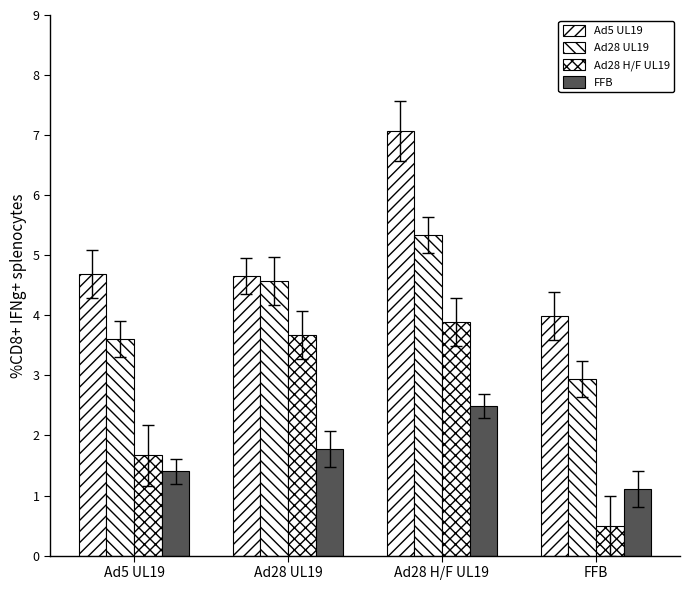

Which series changed the most between Ad28 UL19 and Ad28 H/F UL19?

Ad5 UL19